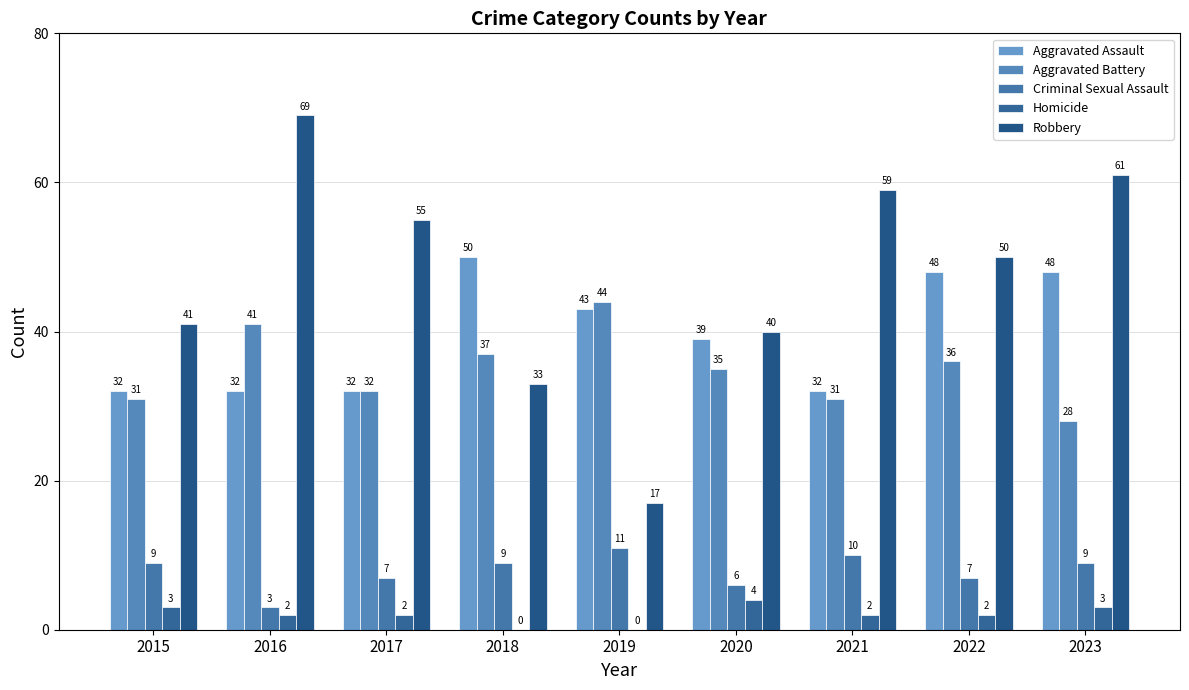

Count the number of categories in the chart.

9